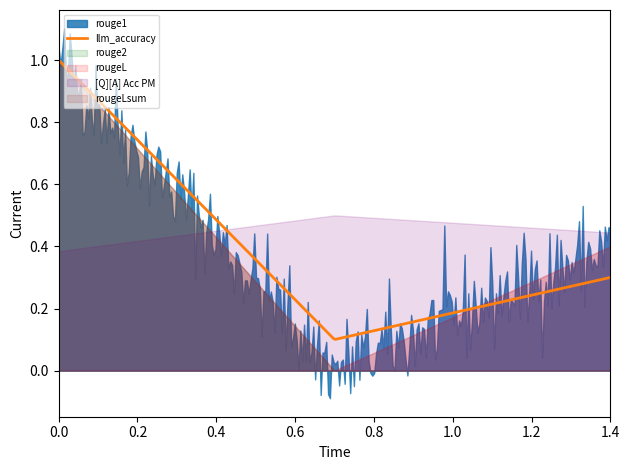

What is the sum of all rouge2 values?

1.0